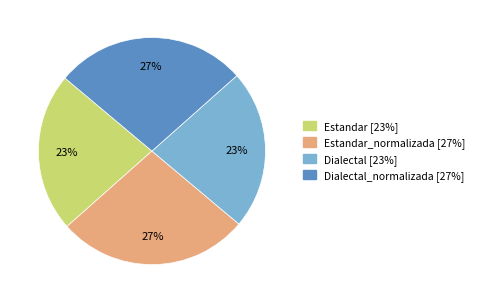

To the nearest percent, what is the average slice percentage?

25%